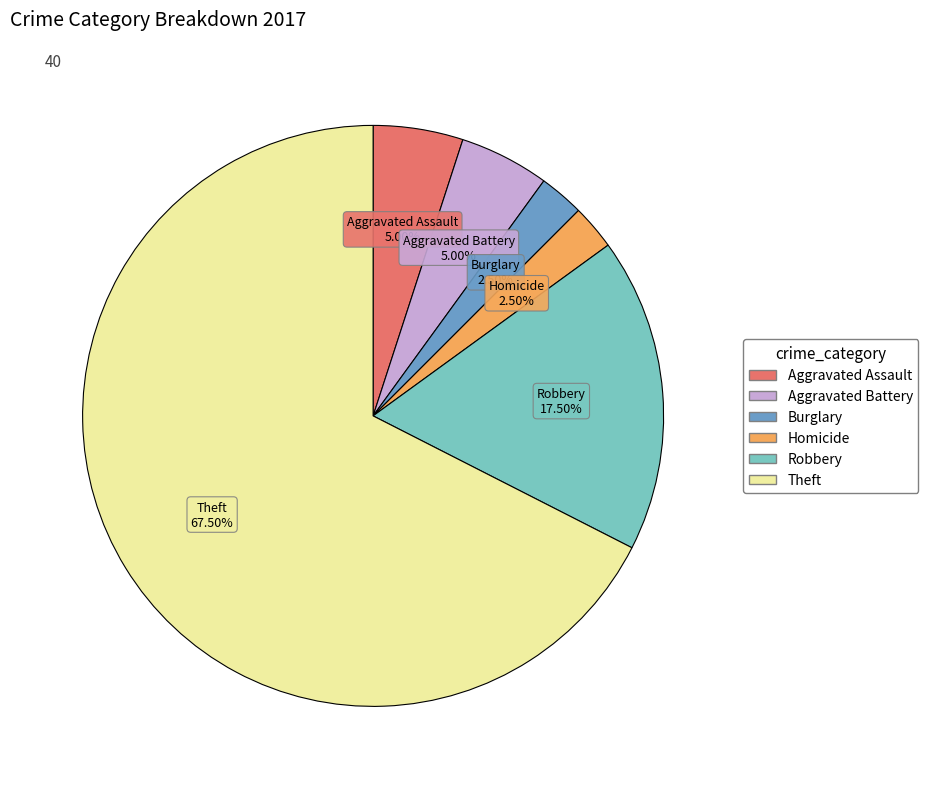

How many segments does this pie chart have?

6